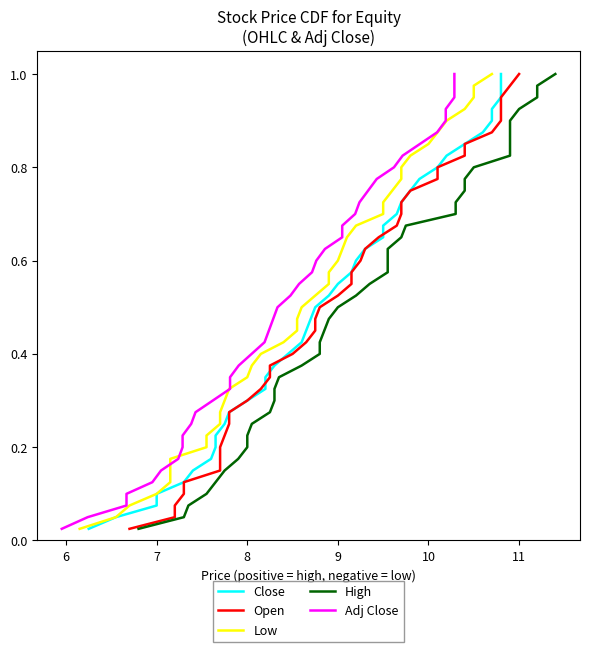

How many distinct data groups are displayed?

5